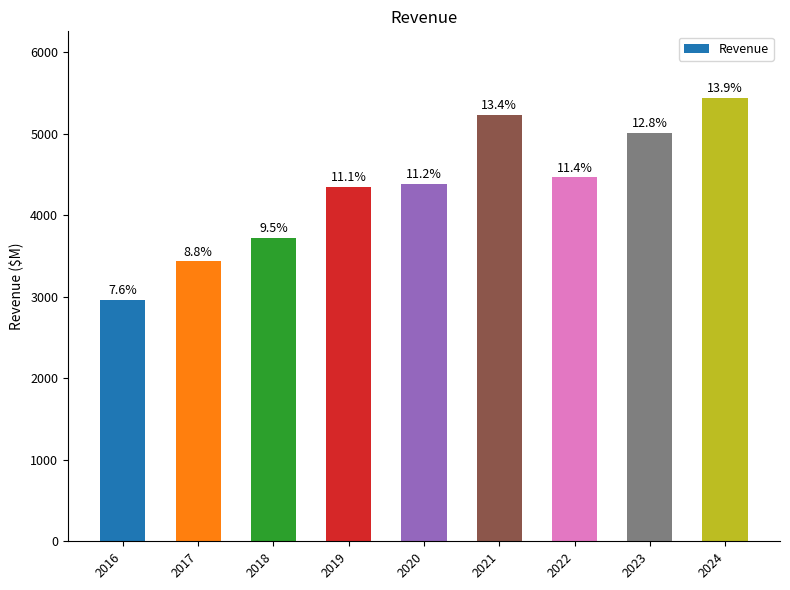

How many bars are there in total?

9